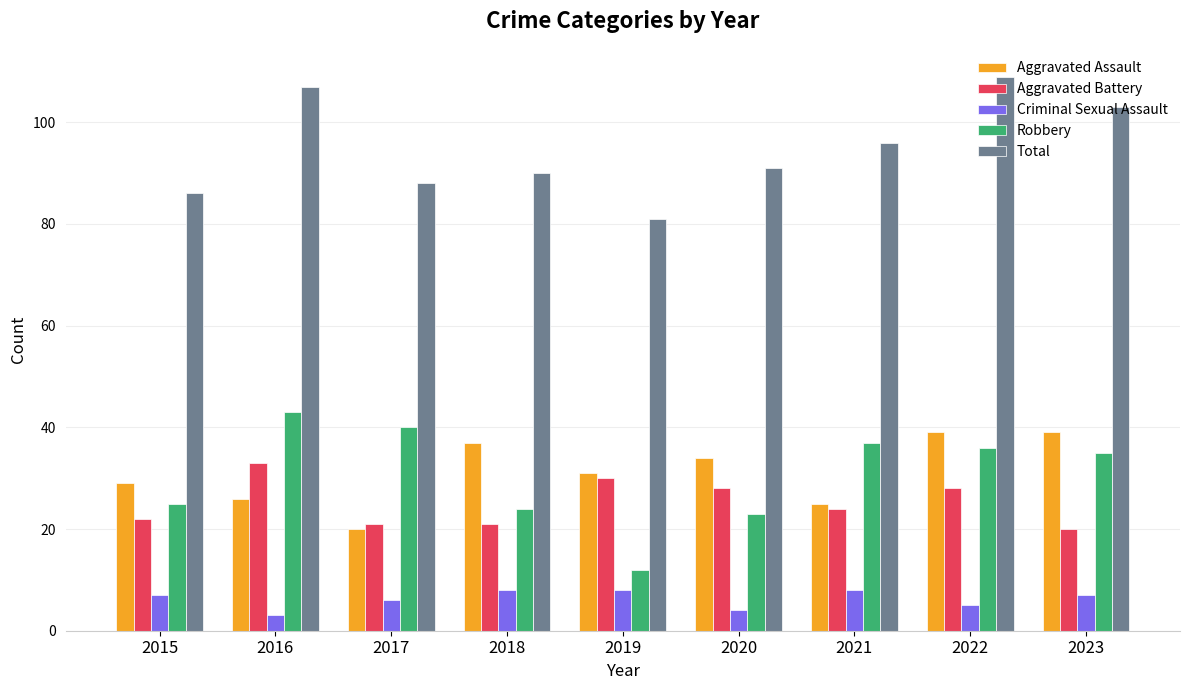

List the series in order of their peak value, lowest first.

Criminal Sexual Assault, Aggravated Battery, Aggravated Assault, Robbery, Total